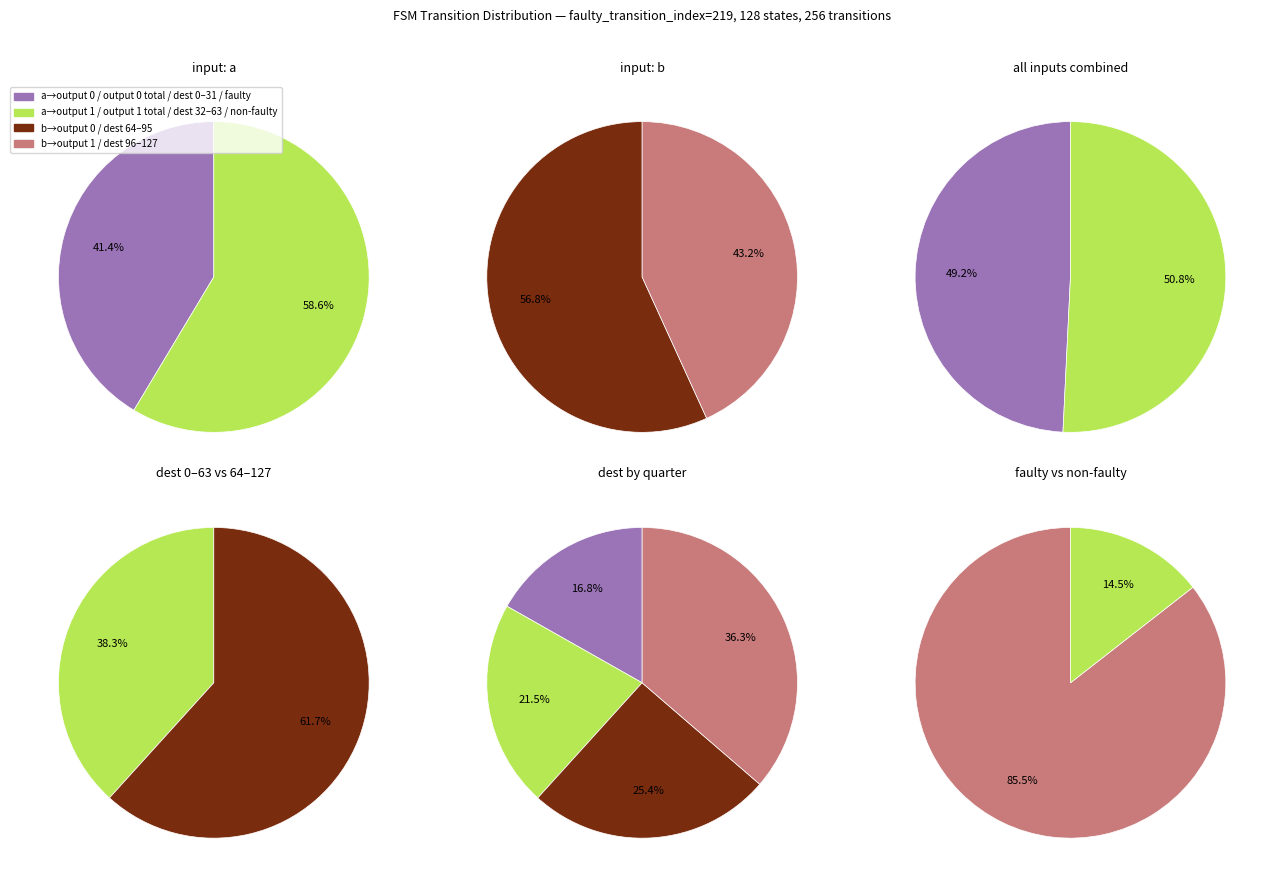

To the nearest percent, what is the combined percentage of input_symbol a and input_symbol b?

100%